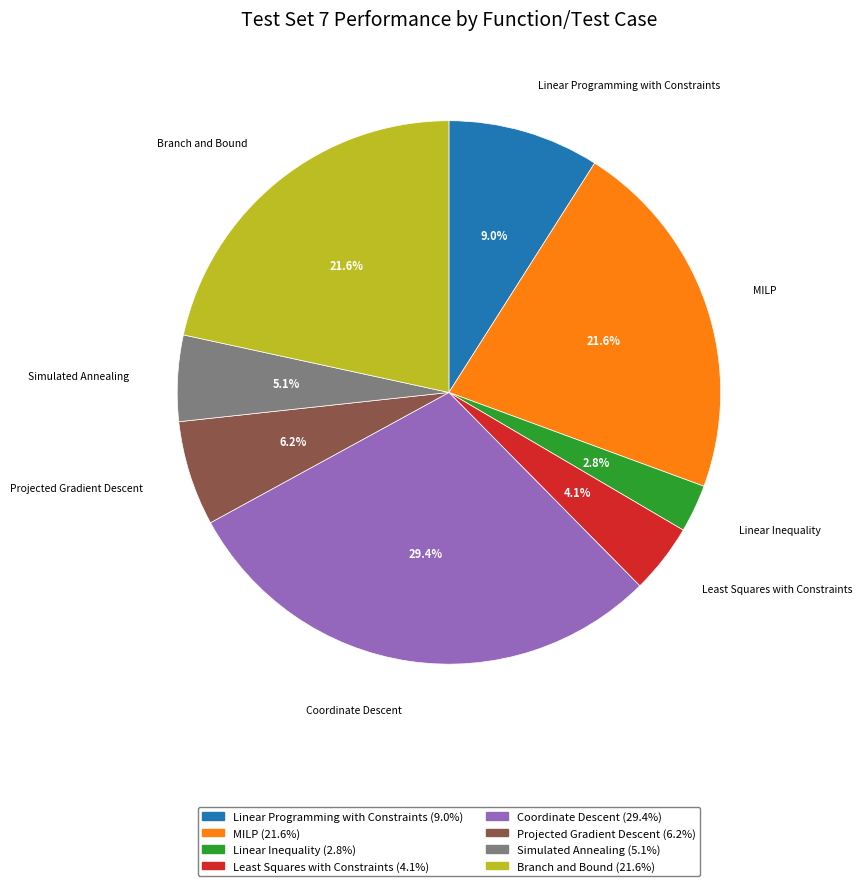

Is there any slice that represents more than half of the pie?

No